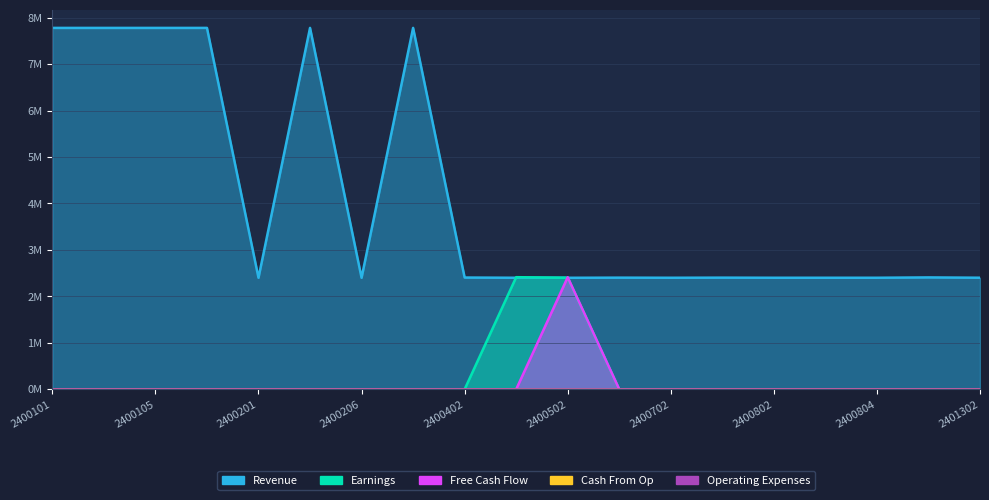

List the series in order of their peak value, lowest first.

Free Cash Flow, Earnings, Revenue